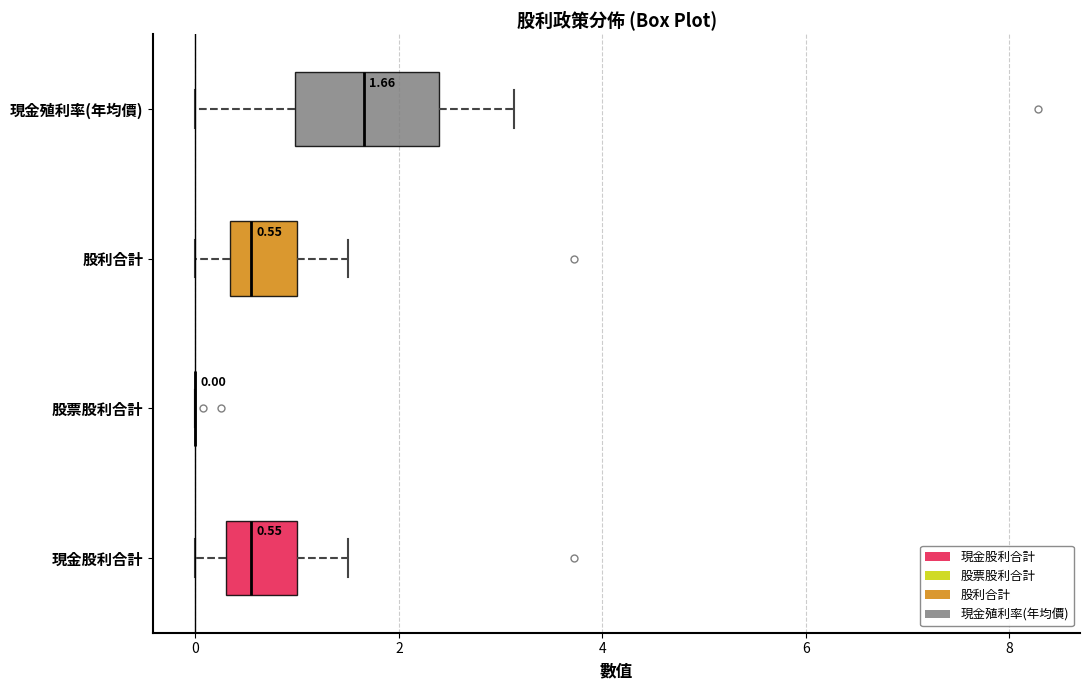

Comparing the boxes themselves (not the whiskers), which one is the widest?

現金殖利率(年均價)